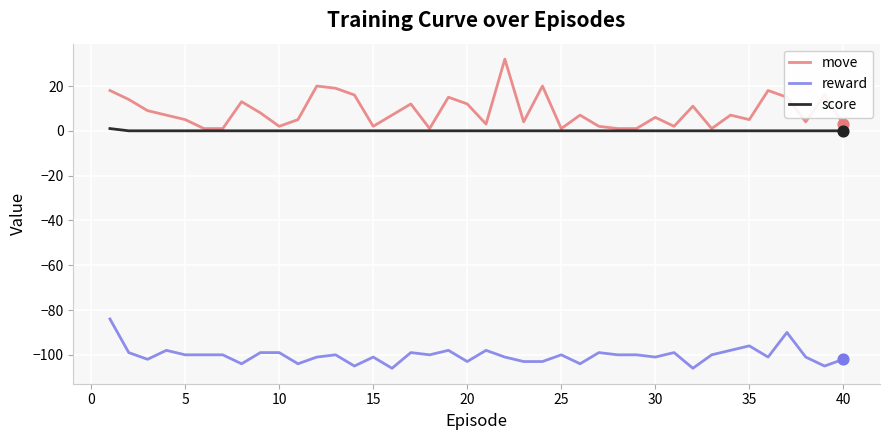

Which series has the largest total across all categories?

move